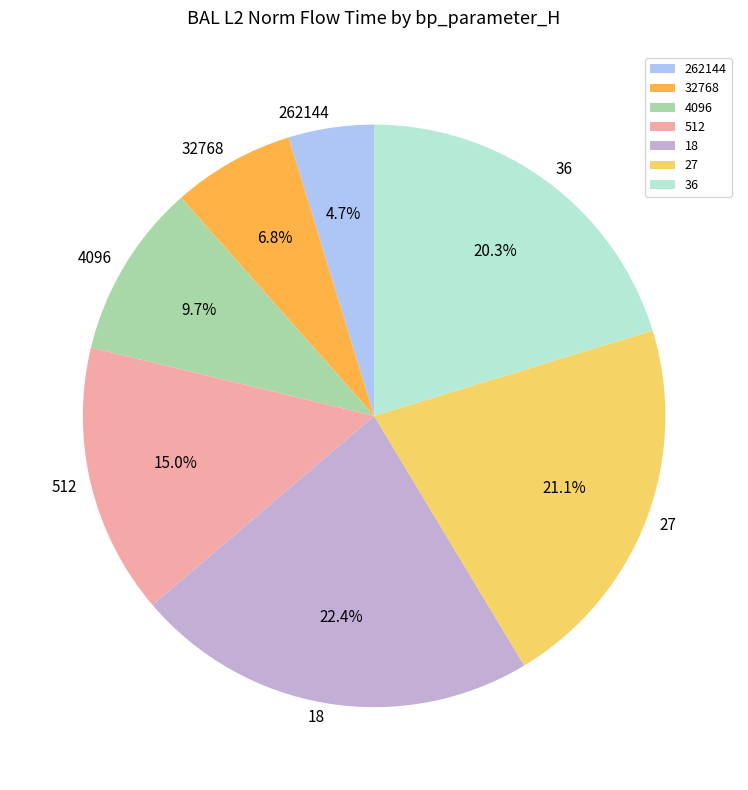

Is the sum of 27 and 32768 greater than half?

No